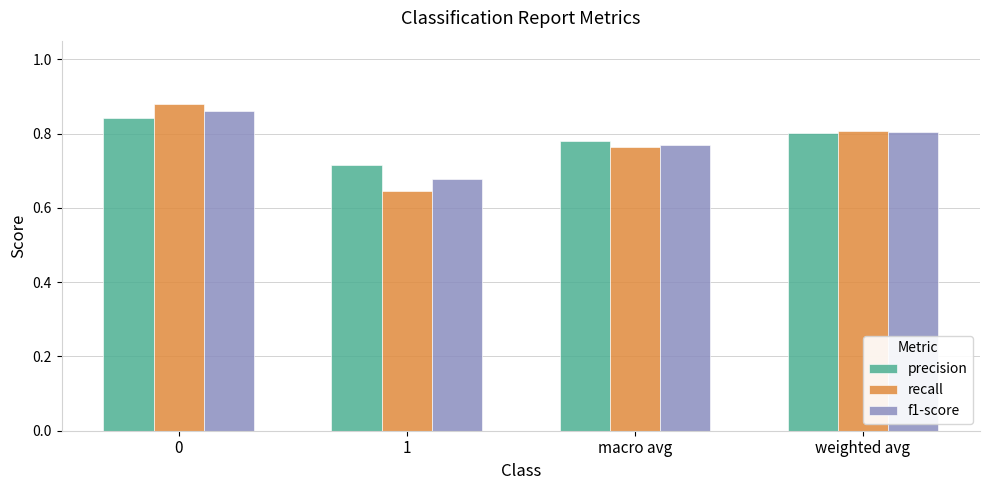

Count the f1-score values in the range 0 to 1.

4